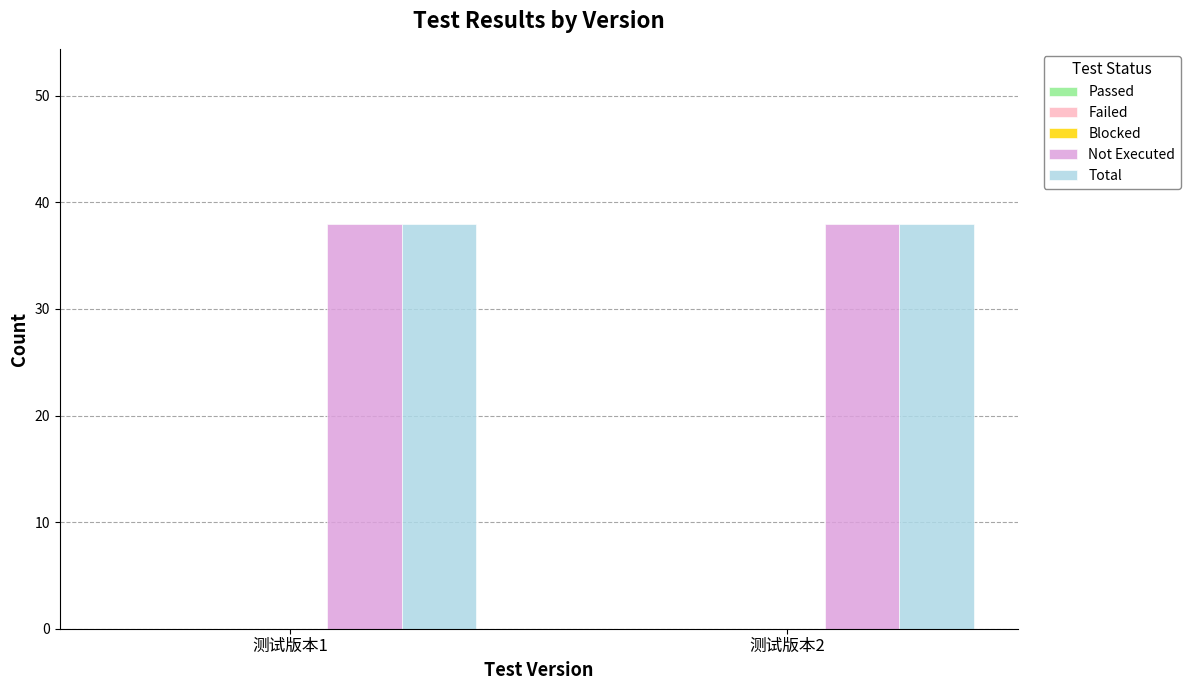

List the labels in order of Blocked value, largest first.

测试版本1, 测试版本2